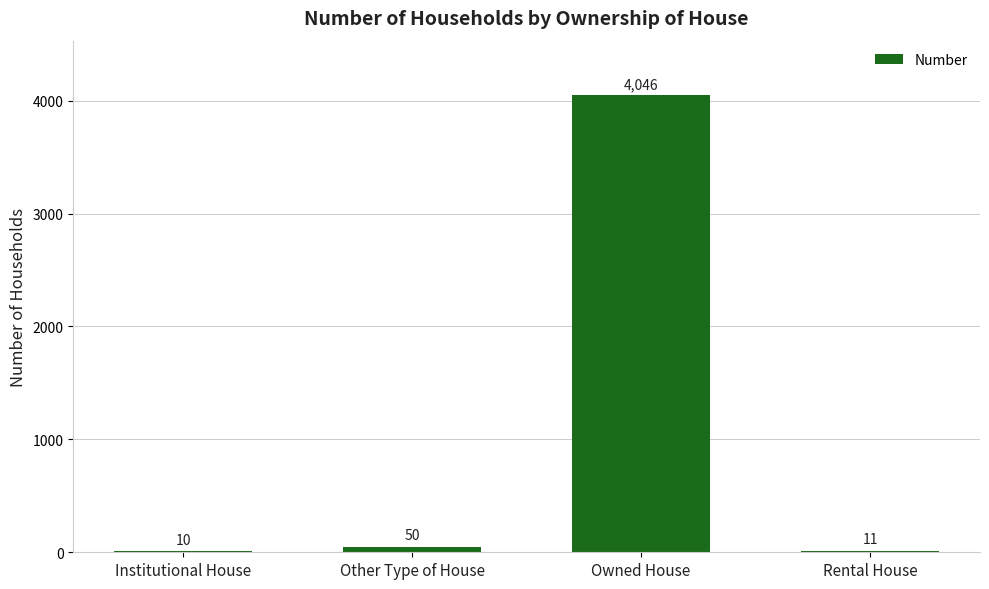

Reading left to right, transcribe all the data shown in this chart.

Institutional House=10	Other Type of House=50	Owned House=4046	Rental House=11